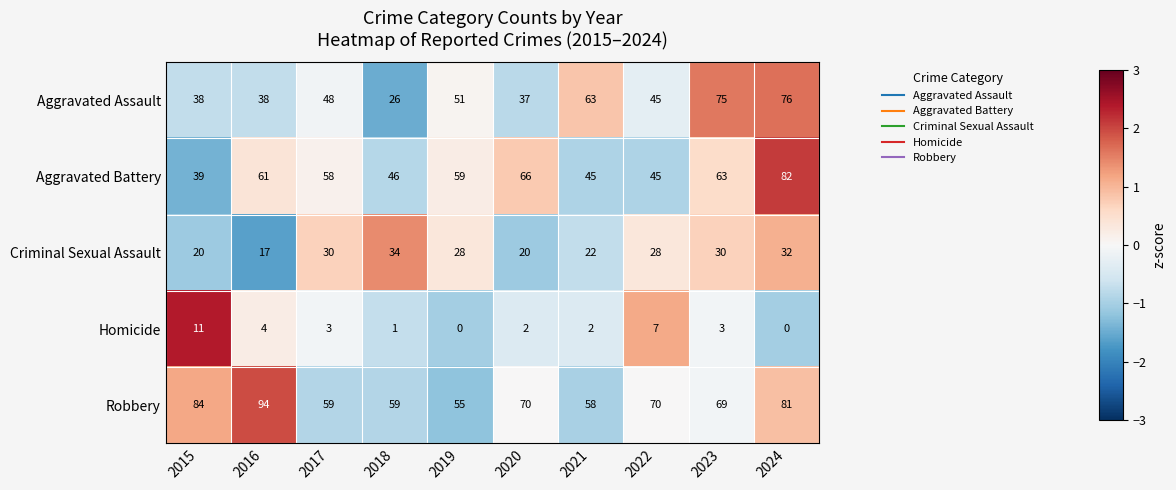

What is the greatest value displayed?

94